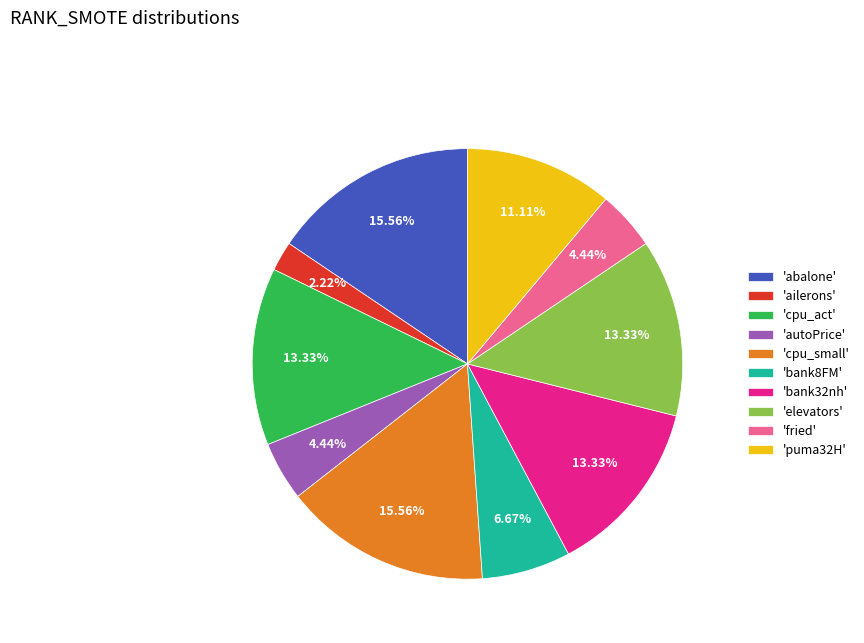

Which category has the smallest portion of the pie?

'ailerons'